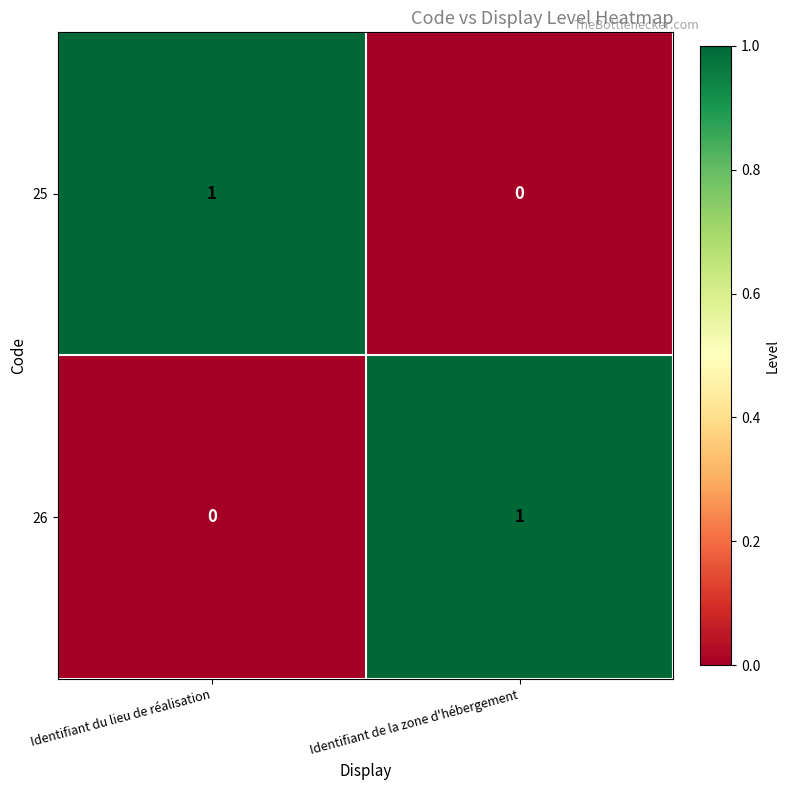

Reading right to left, list all the values displayed in this chart.

25: Identifiant de la zone d'hébergement=0	Identifiant du lieu de réalisation=1
26: Identifiant de la zone d'hébergement=1	Identifiant du lieu de réalisation=0